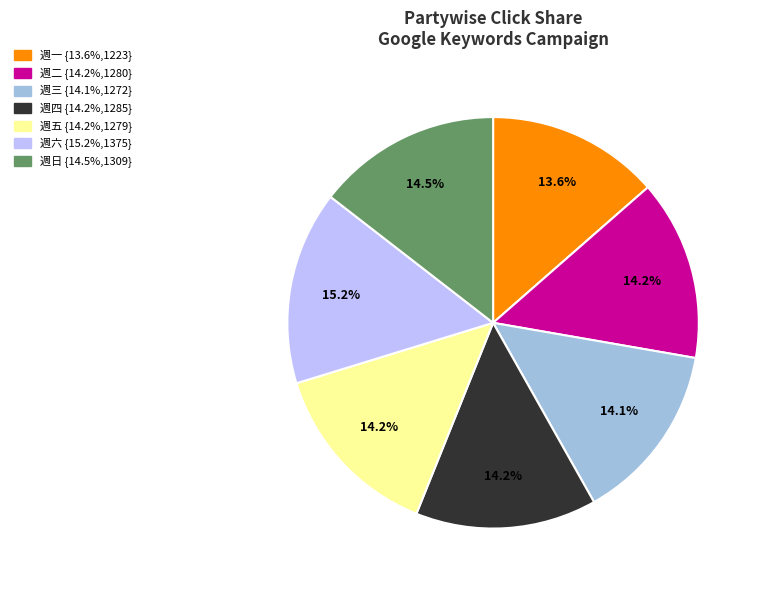

Is there a majority slice in this chart?

No